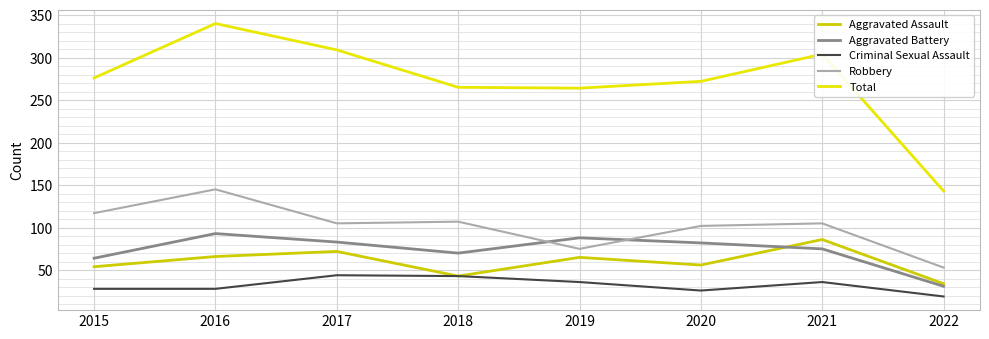

True or false: Criminal Sexual Assault has more than 2 interior local peaks.

False